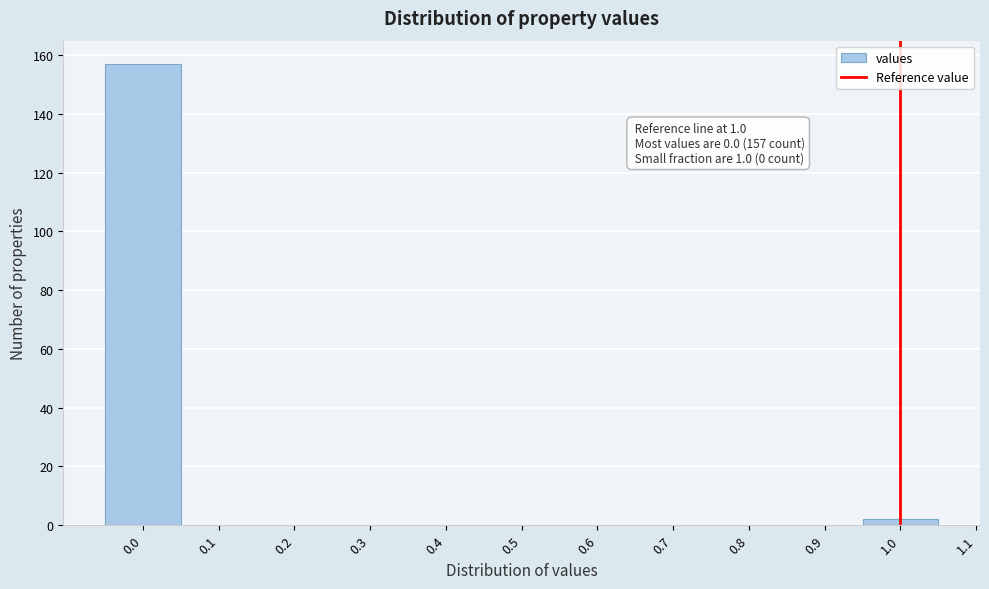

Over which range of the x-axis is the bar tallest?

-0.05 to 0.05